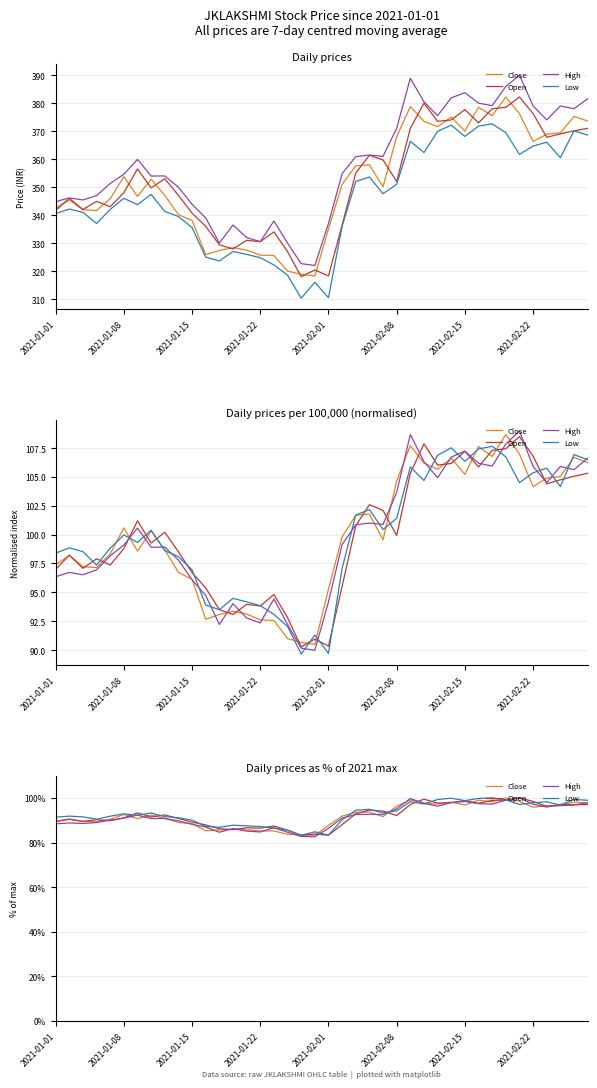

Is the value of Open at 2021-02-01 greater than the value of Close at 23?

No